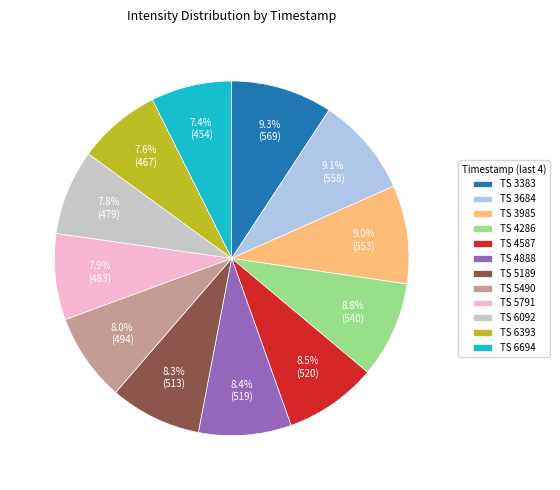

How many segments does this pie chart have?

12